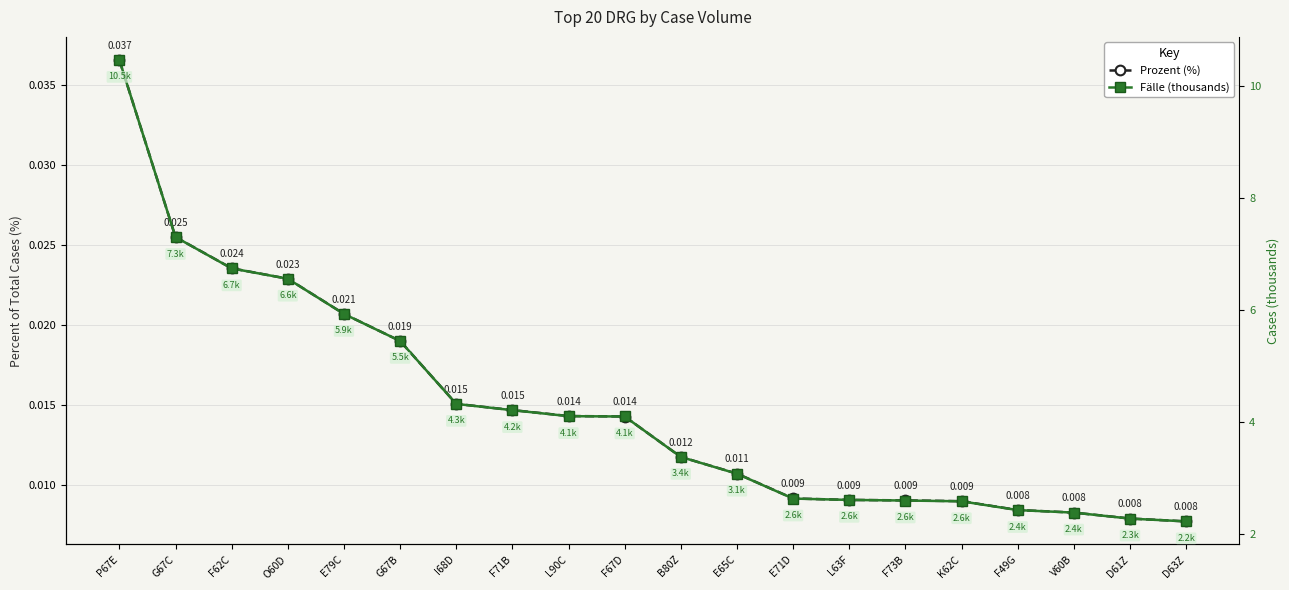

What are all the series names shown in the legend?

Prozent (%), Fälle (thousands)